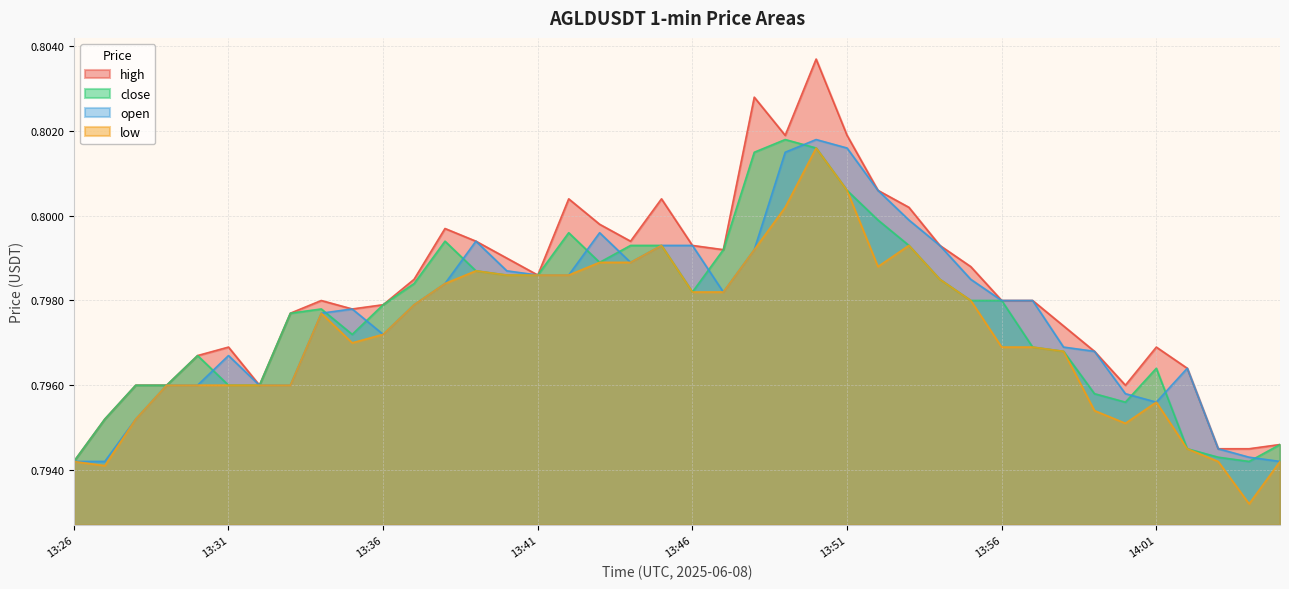

True or false: close and high cross at least once.

False